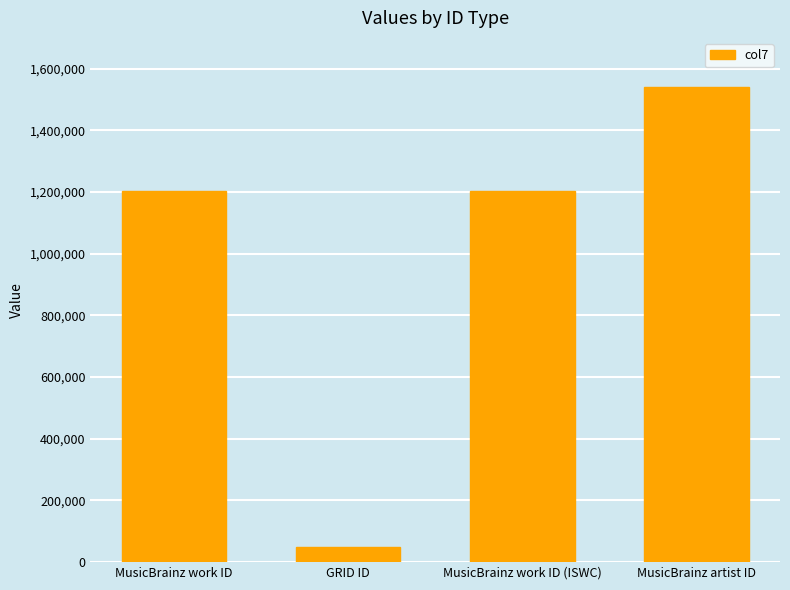

Is it true that the value at MusicBrainz work ID (ISWC) is 403090?

False